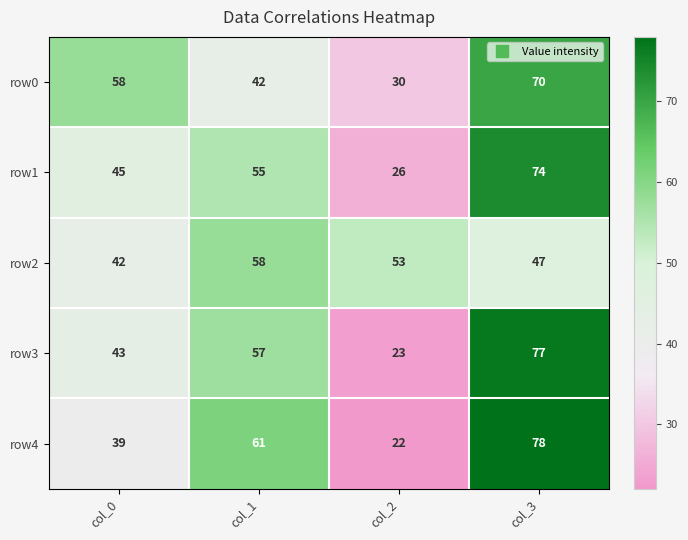

What is the greatest value displayed?

78